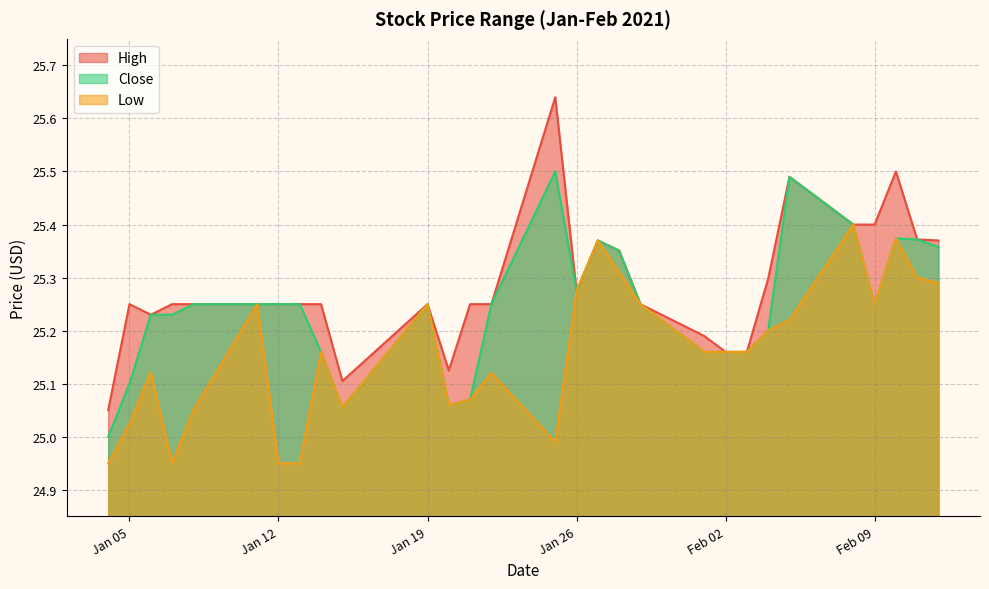

True or false: High has a value of 11.0 at 2021-01-08.

False